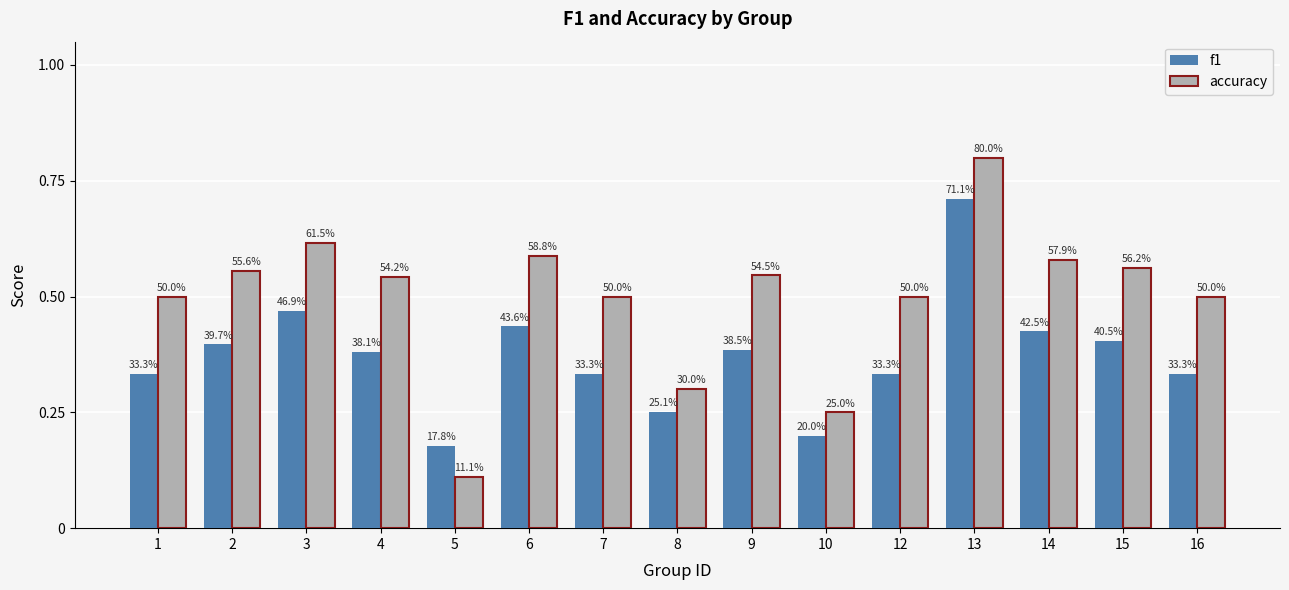

Between 16 and 1, which is larger?

16